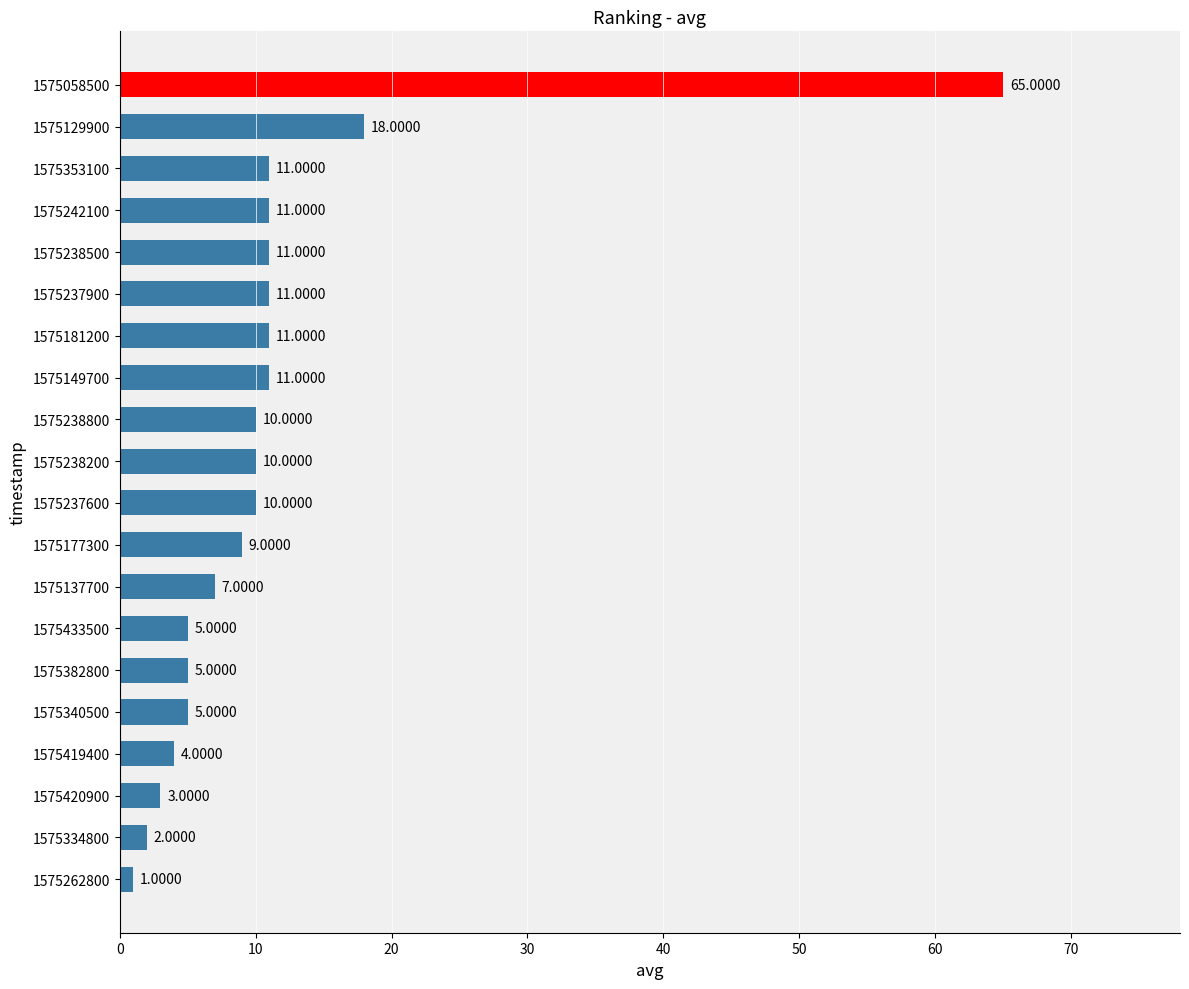

What is the difference between the maximum and minimum values?

64